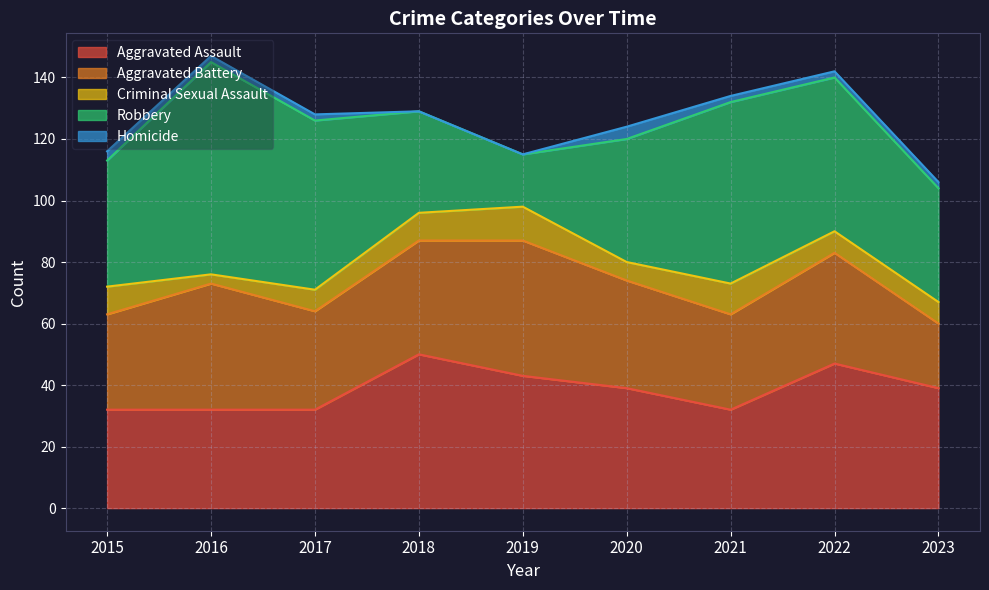

How many interior local valleys does the Aggravated Assault series have?

1